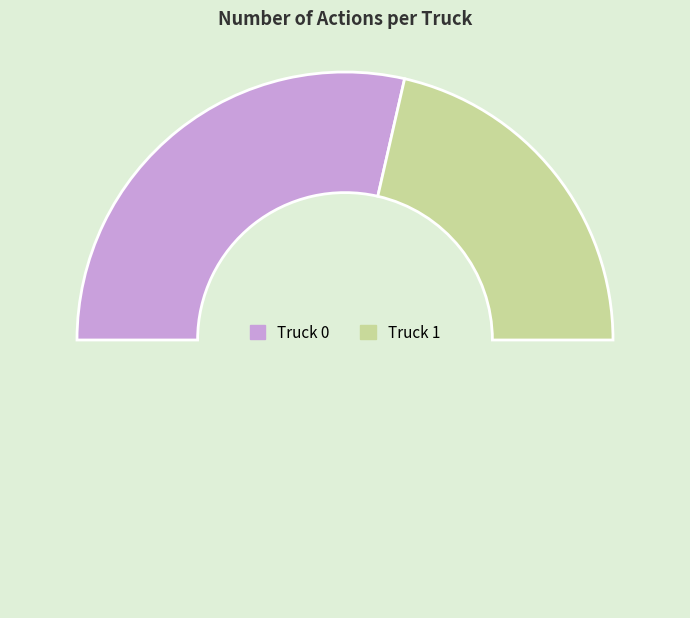

Rank the categories by value from lowest to highest.

Truck 1, Truck 0